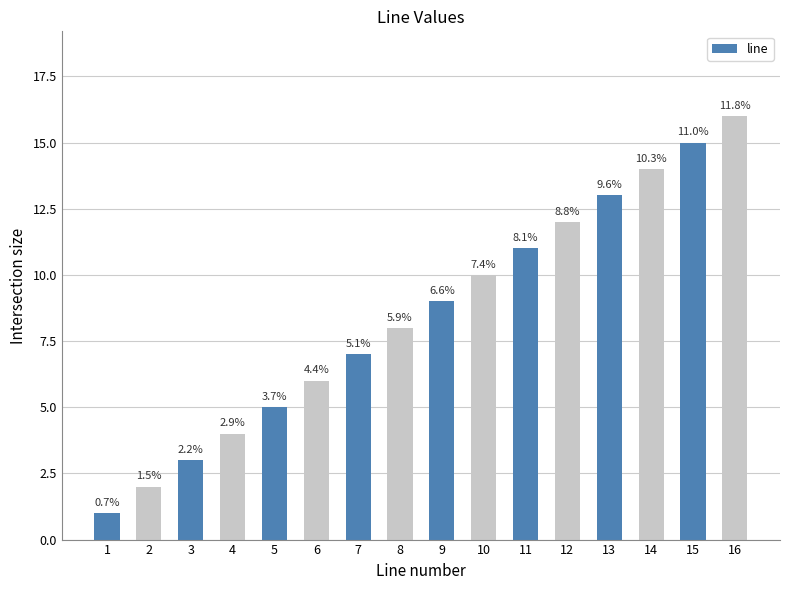

Reading left to right, extract all data points from this chart.

1=1	2=2	3=3	4=4	5=5	6=6	7=7	8=8	9=9	10=10	11=11	12=12	13=13	14=14	15=15	16=16